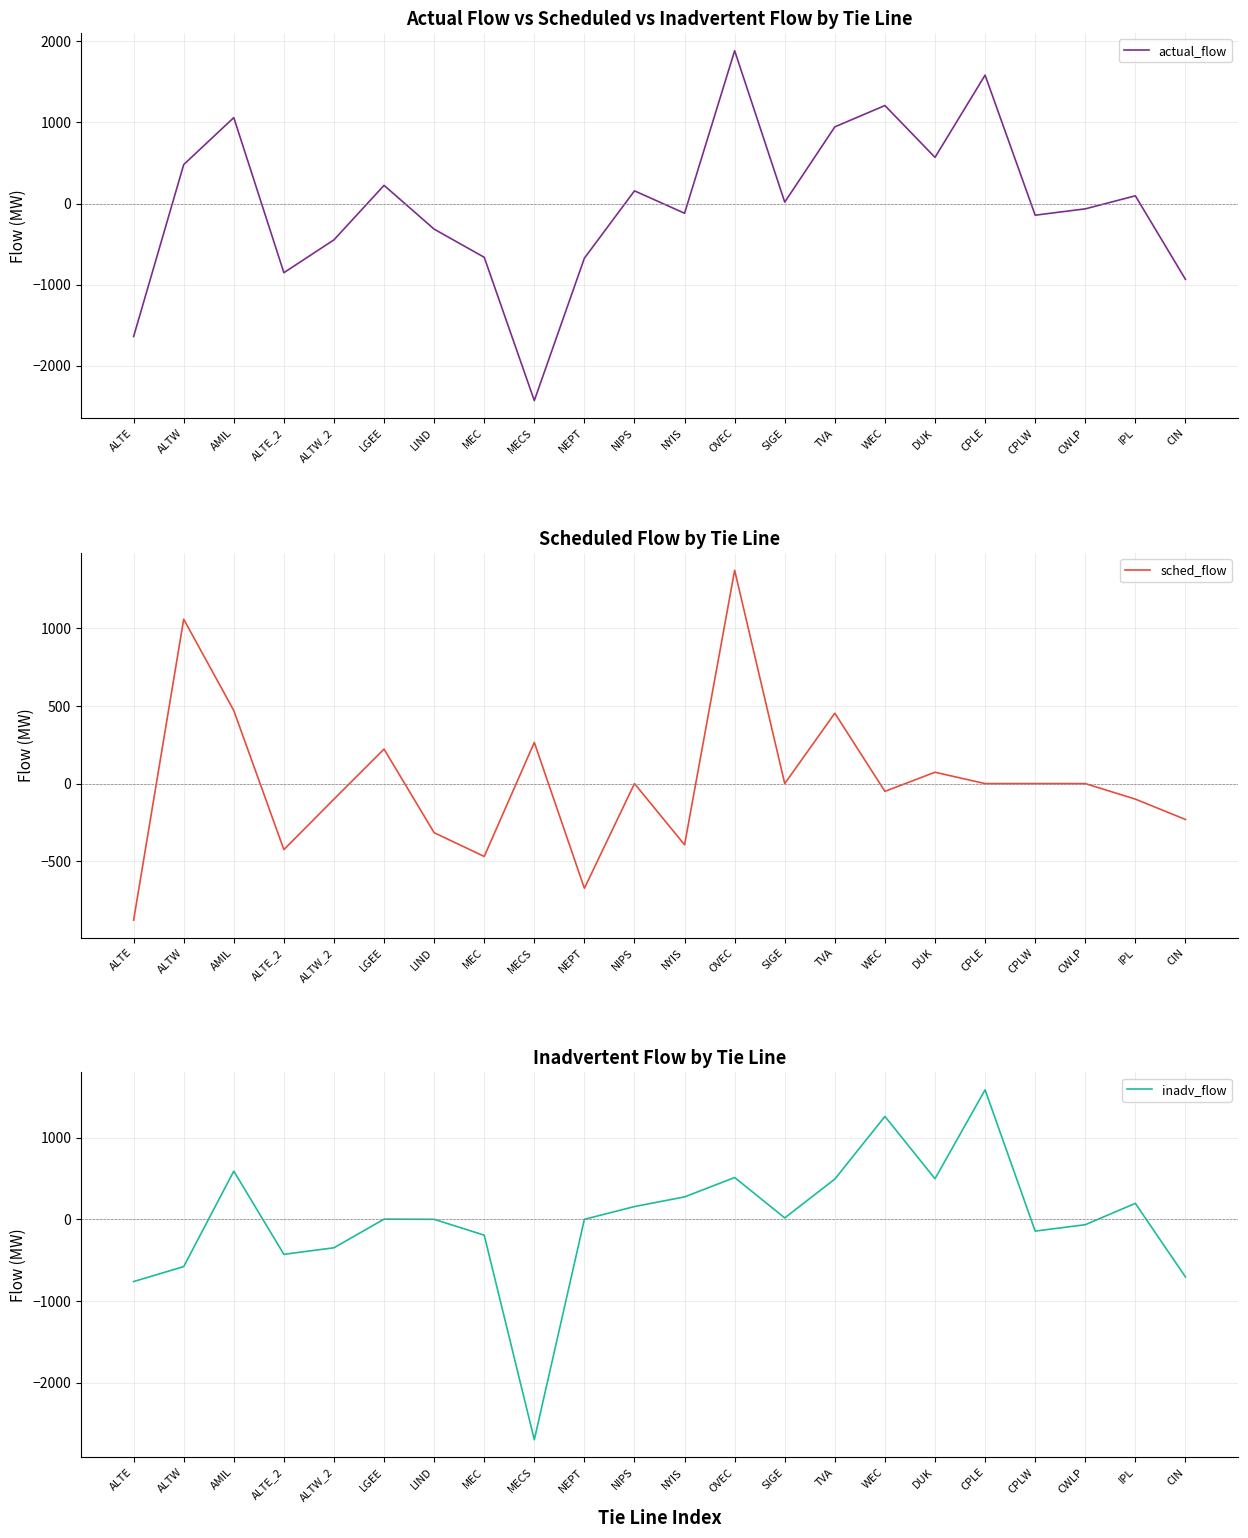

How many series are shown in this chart?

3